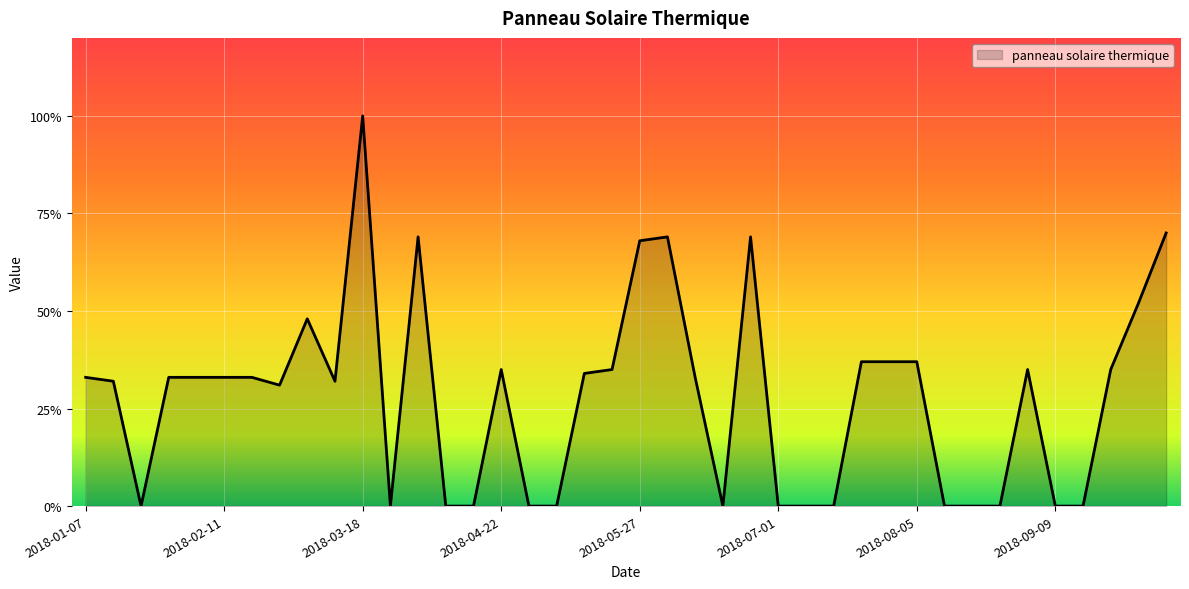

Is this an area chart (filled region under the line)?

Yes